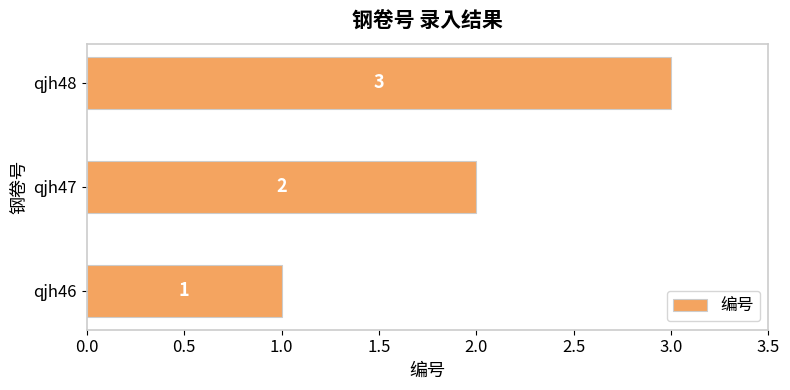

List the labels in order of value, smallest first.

qjh46, qjh47, qjh48